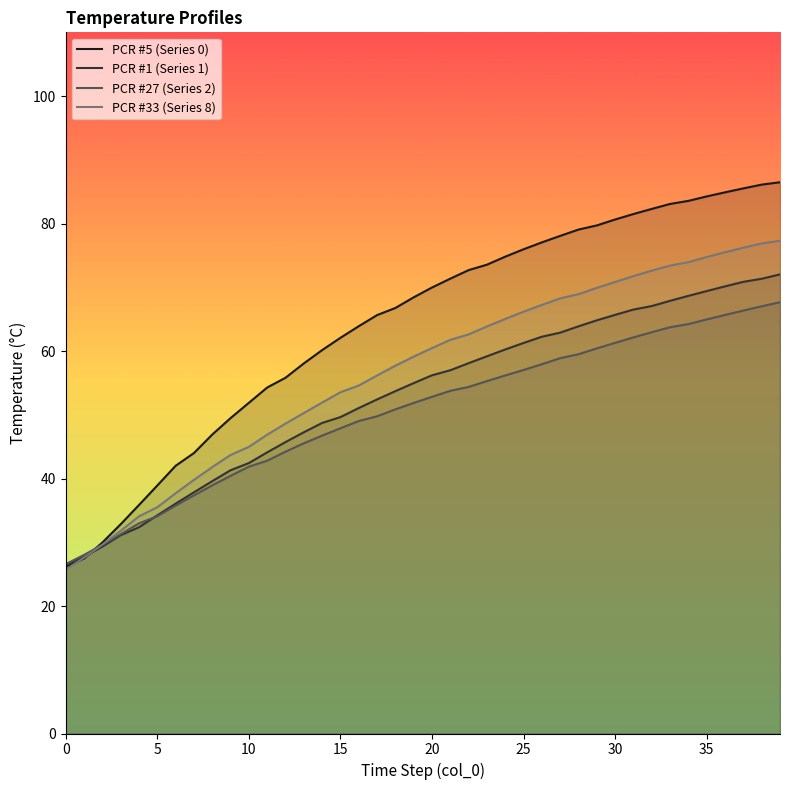

Rank the series by their maximum value, from lowest to highest.

PCR #27 (Series 2), PCR #1 (Series 1), PCR #33 (Series 8), PCR #5 (Series 0)